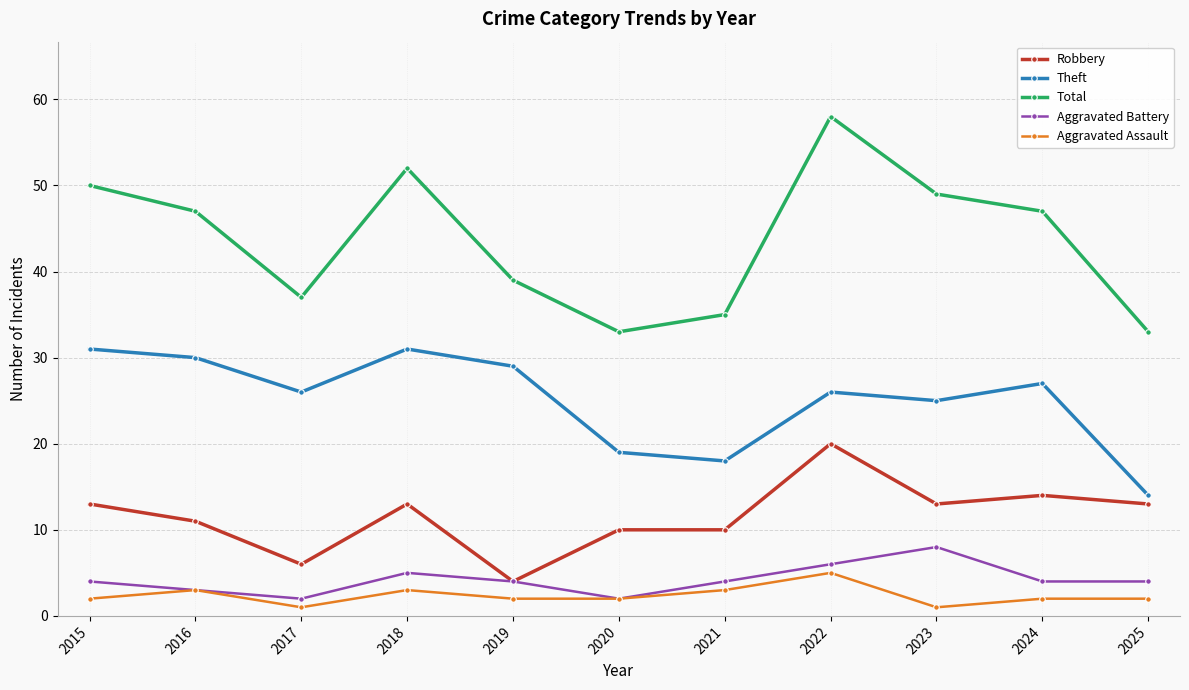

Reading left to right, list all the values displayed in this chart.

Robbery: 2015=13	2016=11	2017=6	2018=13	2019=4	2020=10	2021=10	2022=20	2023=13	2024=14	2025=13
Theft: 2015=31	2016=30	2017=26	2018=31	2019=29	2020=19	2021=18	2022=26	2023=25	2024=27	2025=14
Total: 2015=50	2016=47	2017=37	2018=52	2019=39	2020=33	2021=35	2022=58	2023=49	2024=47	2025=33
Aggravated Battery: 2015=4	2016=3	2017=2	2018=5	2019=4	2020=2	2021=4	2022=6	2023=8	2024=4	2025=4
Aggravated Assault: 2015=2	2016=3	2017=1	2018=3	2019=2	2020=2	2021=3	2022=5	2023=1	2024=2	2025=2